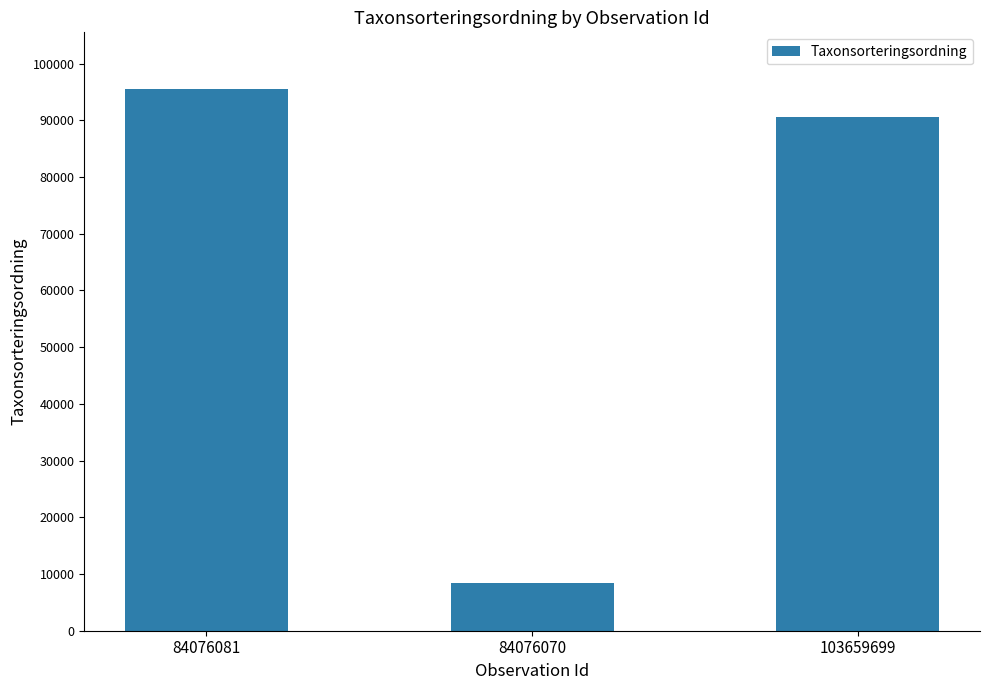

Read the value at 84076081.

95519